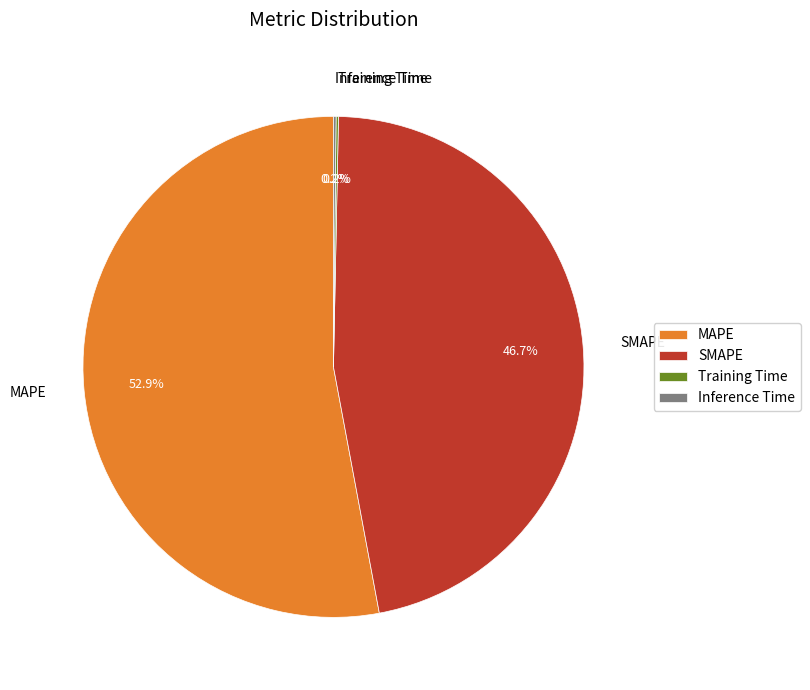

Which category has the biggest portion of the pie?

MAPE